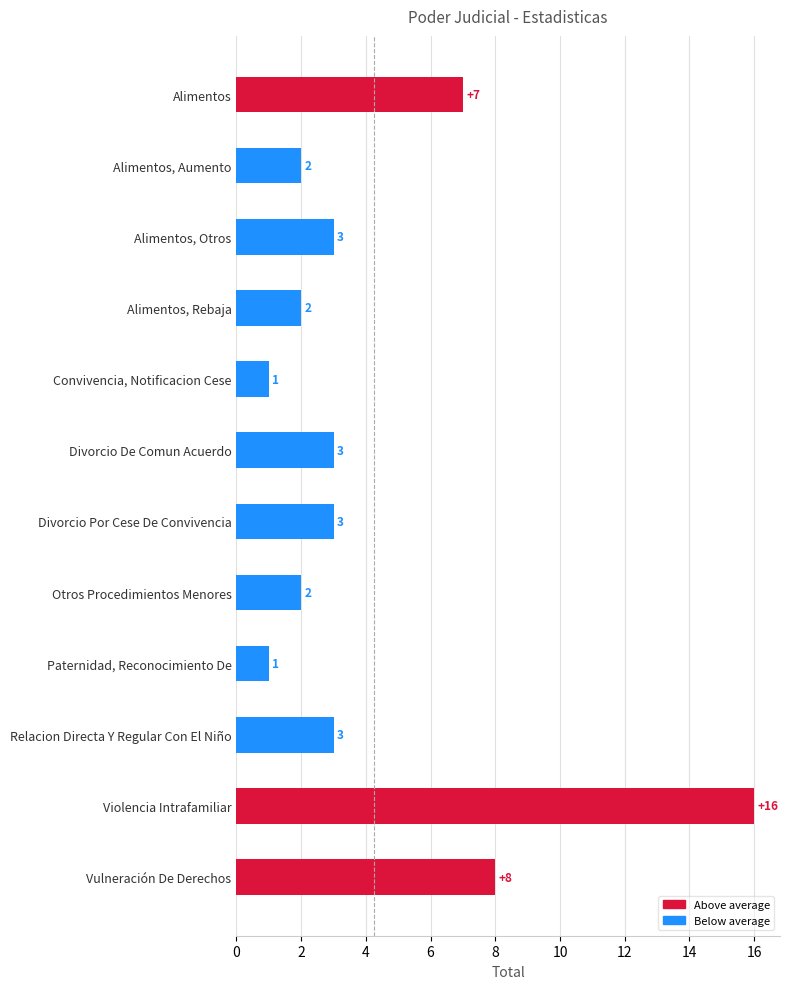

What is the difference between the maximum and second lowest values?

15